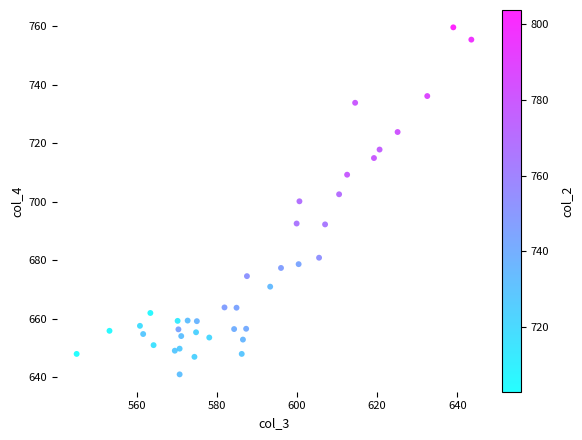

How many points are shown in the scatter plot?

40